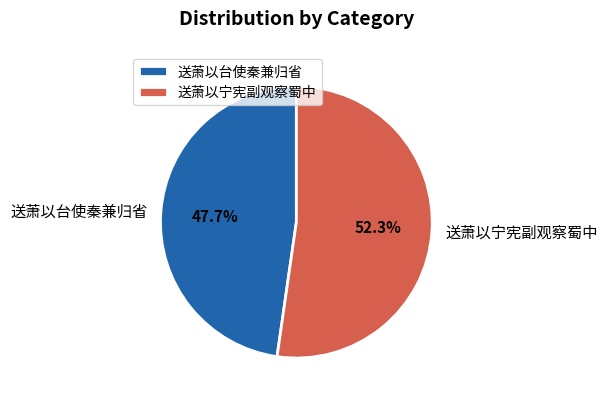

Rank the categories by value from lowest to highest.

送萧以台使秦兼归省, 送萧以宁宪副观察蜀中